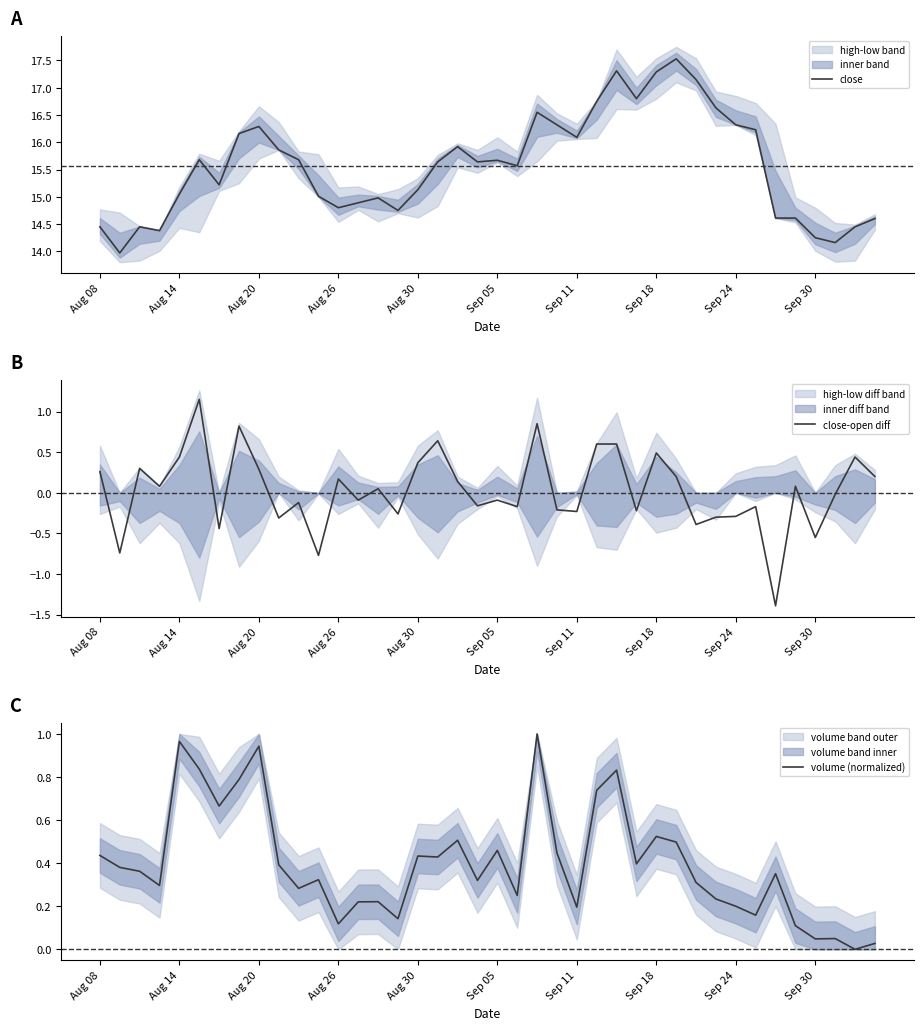

What are all the series names shown in the legend?

close, close-open diff, volume (normalized)